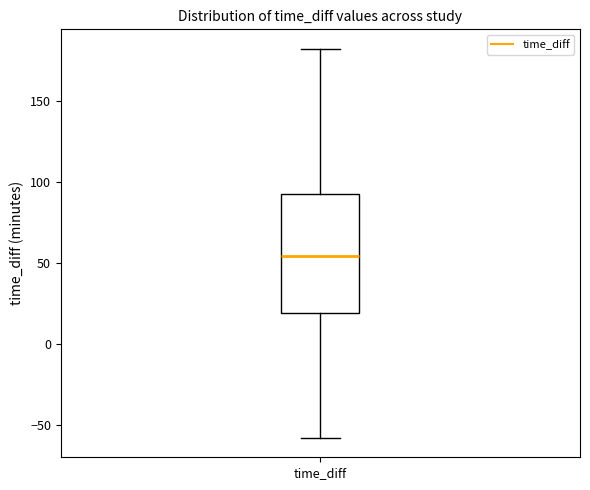

Transcribe this box plot: give where the median line is, the range the box spans, and where the two whiskers end, as read against the y-axis. The values are not printed on the chart, so give them approximately, as read against the axis.

median 55, box 20 to 95, whiskers -60 to 180